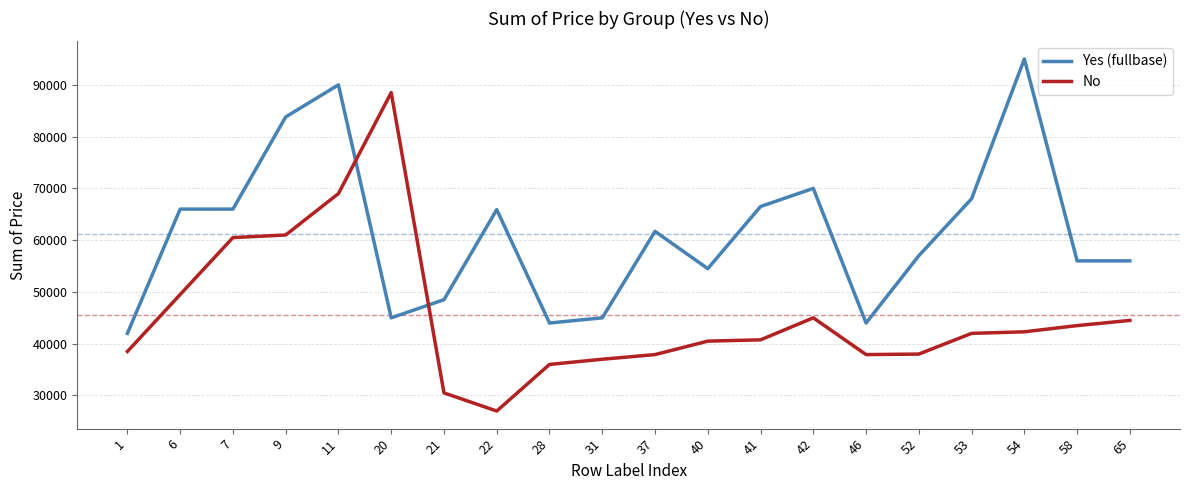

What is the approximate value of No at 20, to the nearest 50?

88500